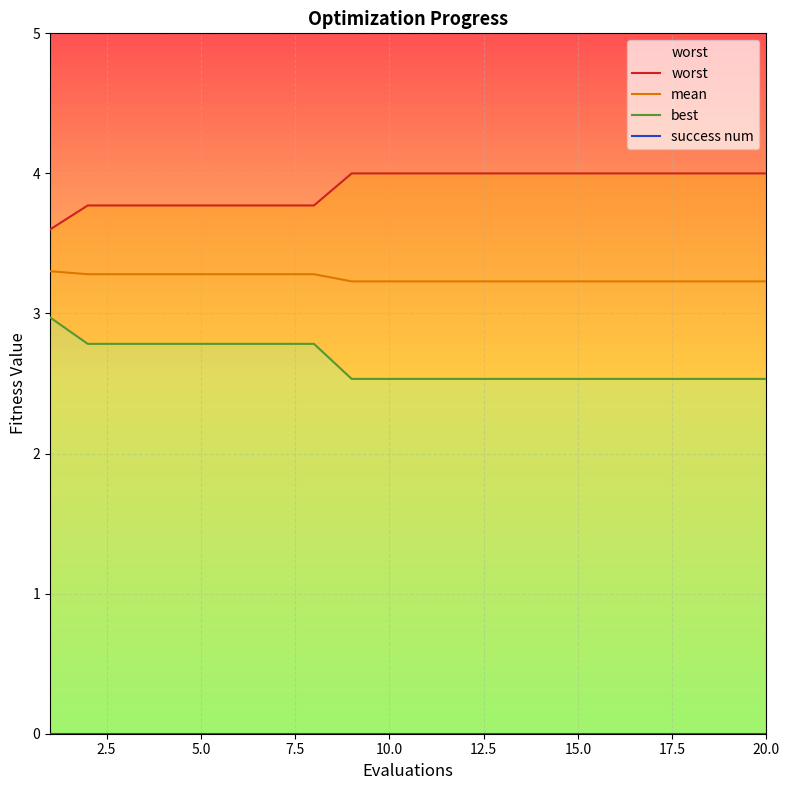

What is the greatest value displayed?

4.0